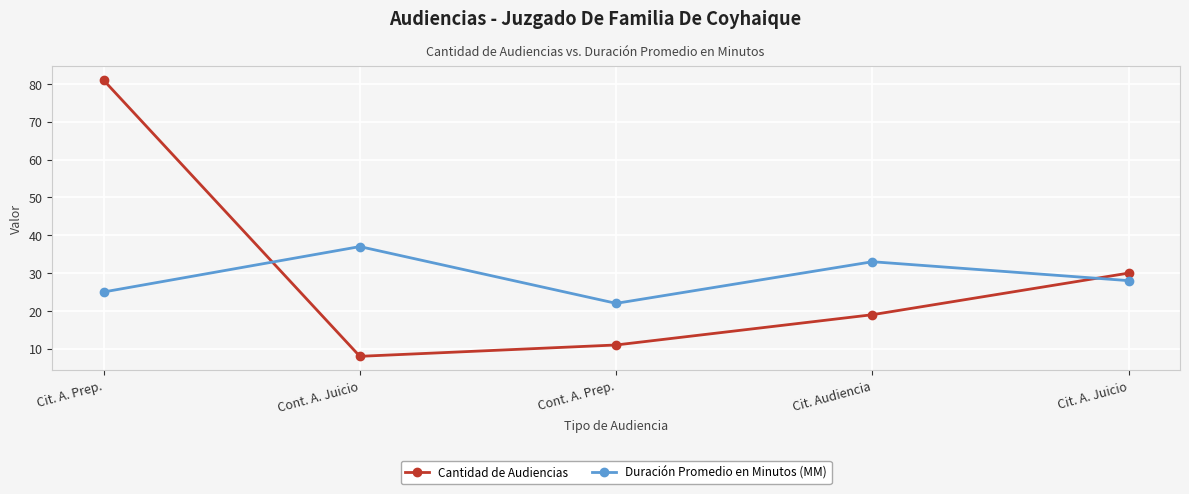

How many times do Duración Promedio en Minutos (MM) and Cantidad de Audiencias cross each other?

2